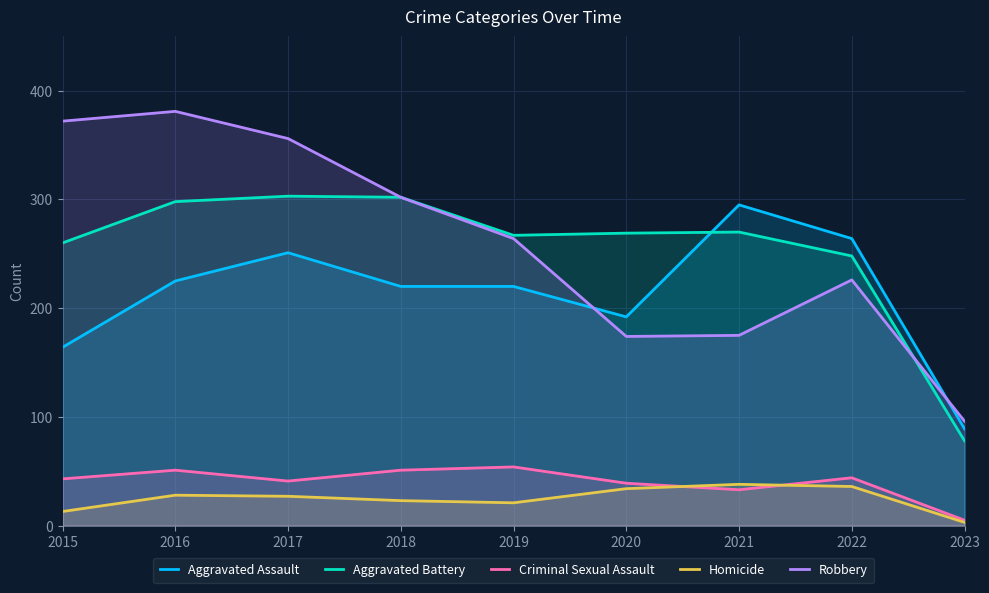

After their last crossing, which series has the higher values: Aggravated Battery or Aggravated Assault?

Aggravated Assault